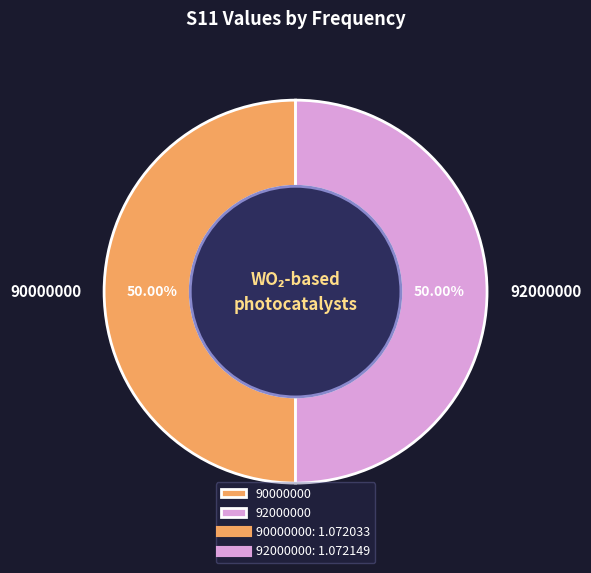

Approximately how many times larger is the value at 92000000 compared to 90000000?

1.0